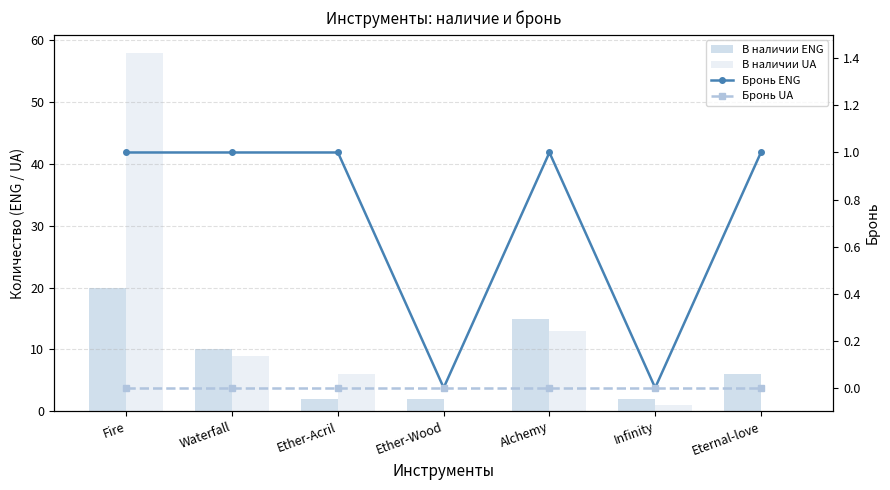

Which series has the largest total across all categories?

В наличии UA